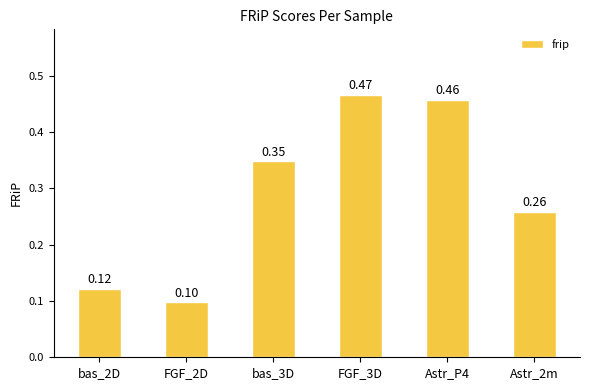

What is the sum of the values at Astr_2m and FGF_2D?

0.4